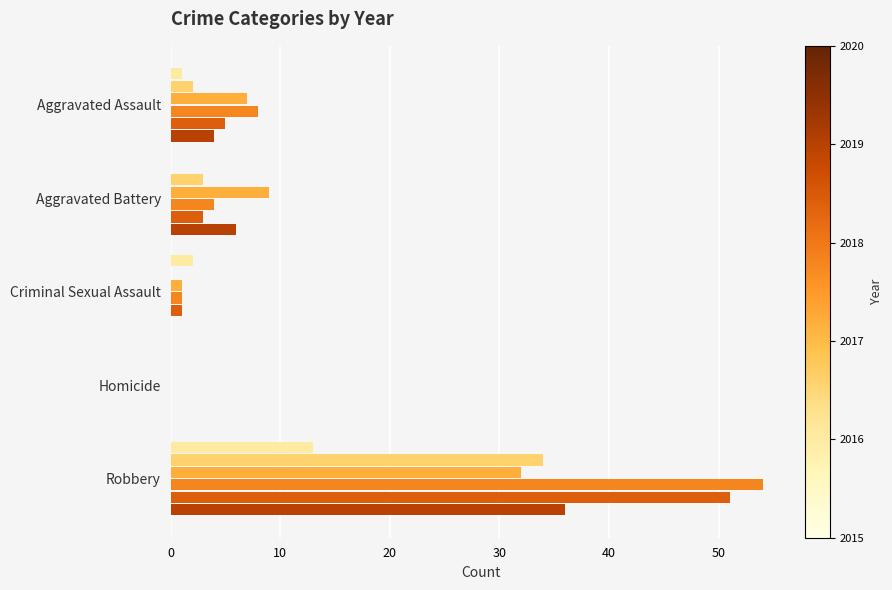

What is the greatest value displayed?

54